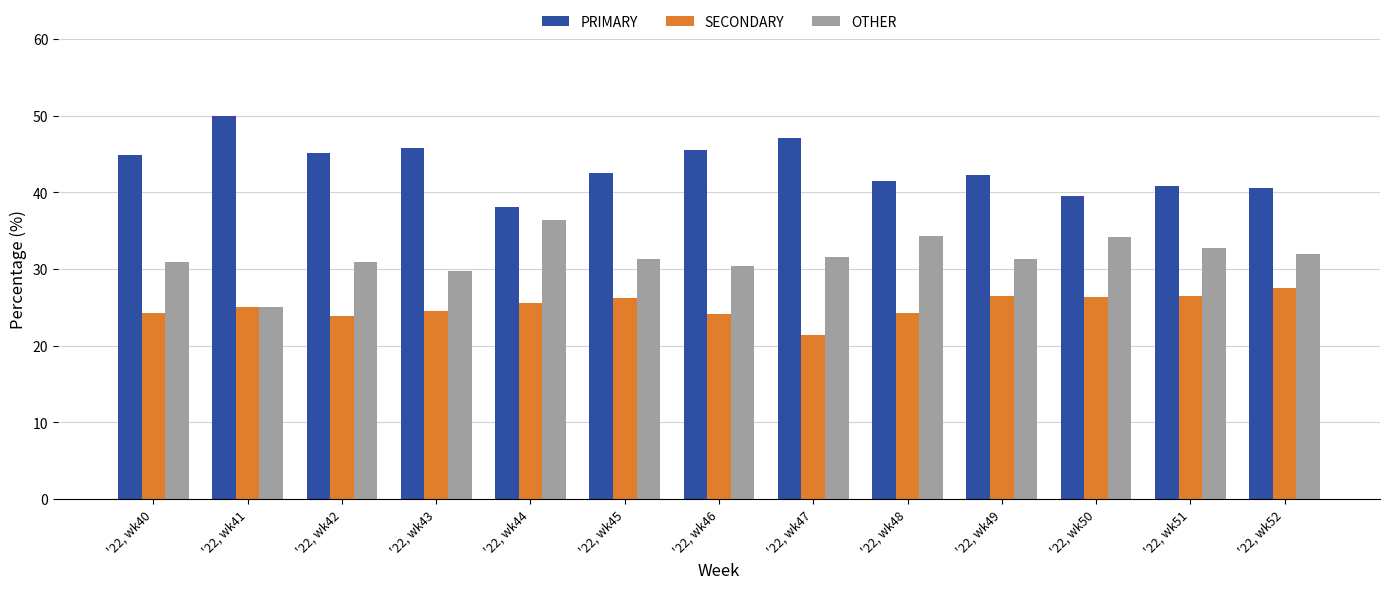

Does the chart contain any negative values?

No